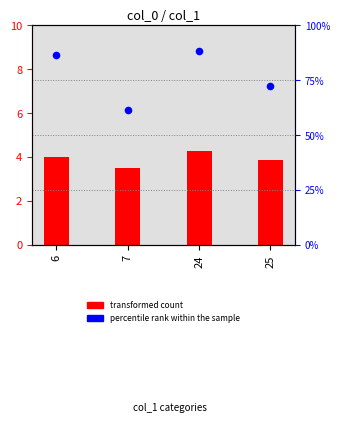

Which series has the widest spread of Y values?

percentile rank within the sample